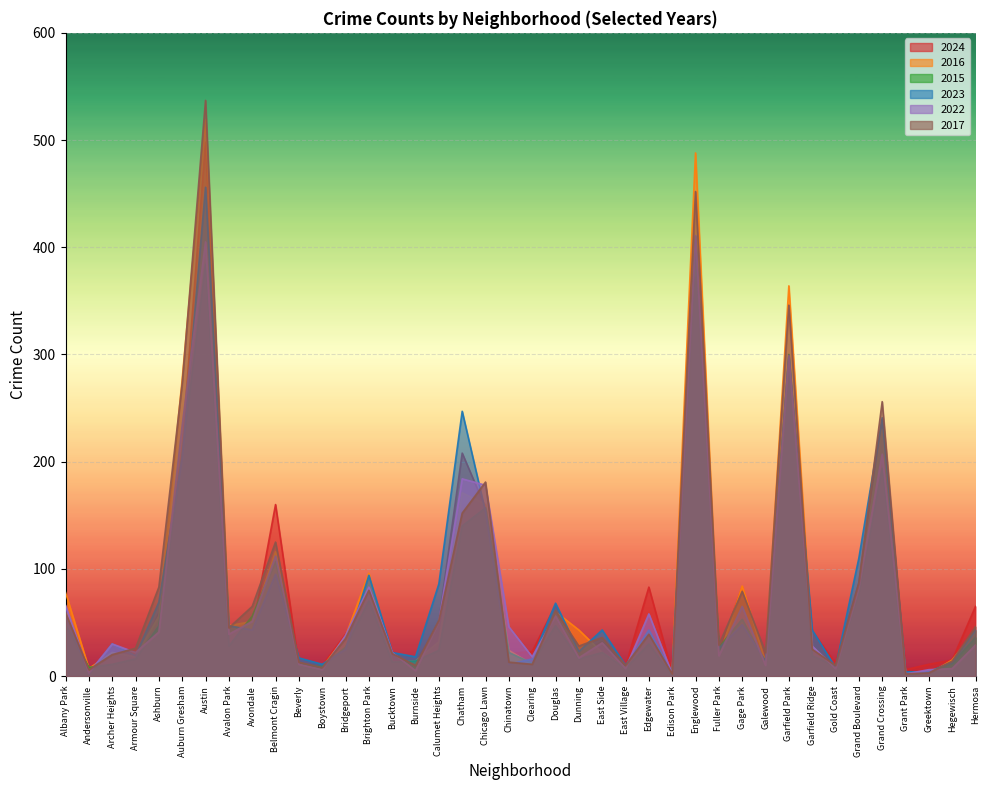

What are all the series names shown in the legend?

2024, 2016, 2015, 2023, 2022, 2017